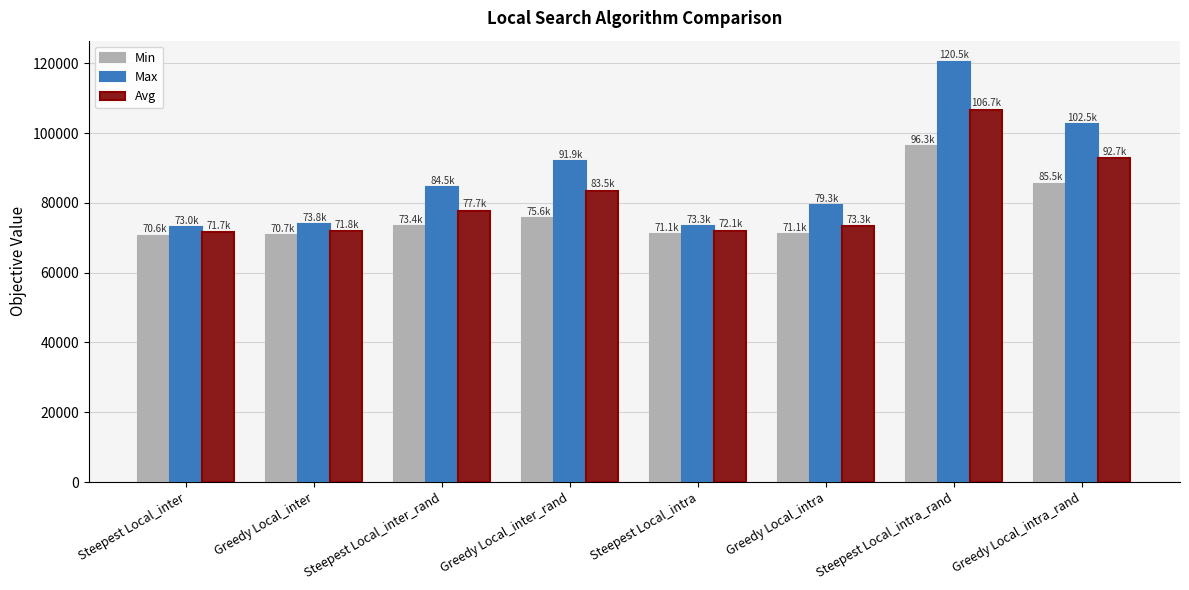

Where is Min nearest to the value 83449?

Greedy Local_intra_rand